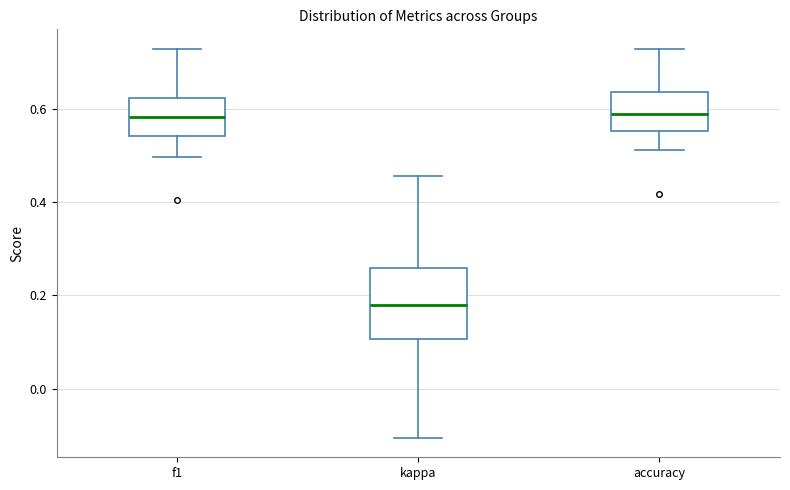

Where is the upper edge of the box for kappa on the y-axis? The values are not printed on the chart, so give them approximately, as read against the axis.

0.26